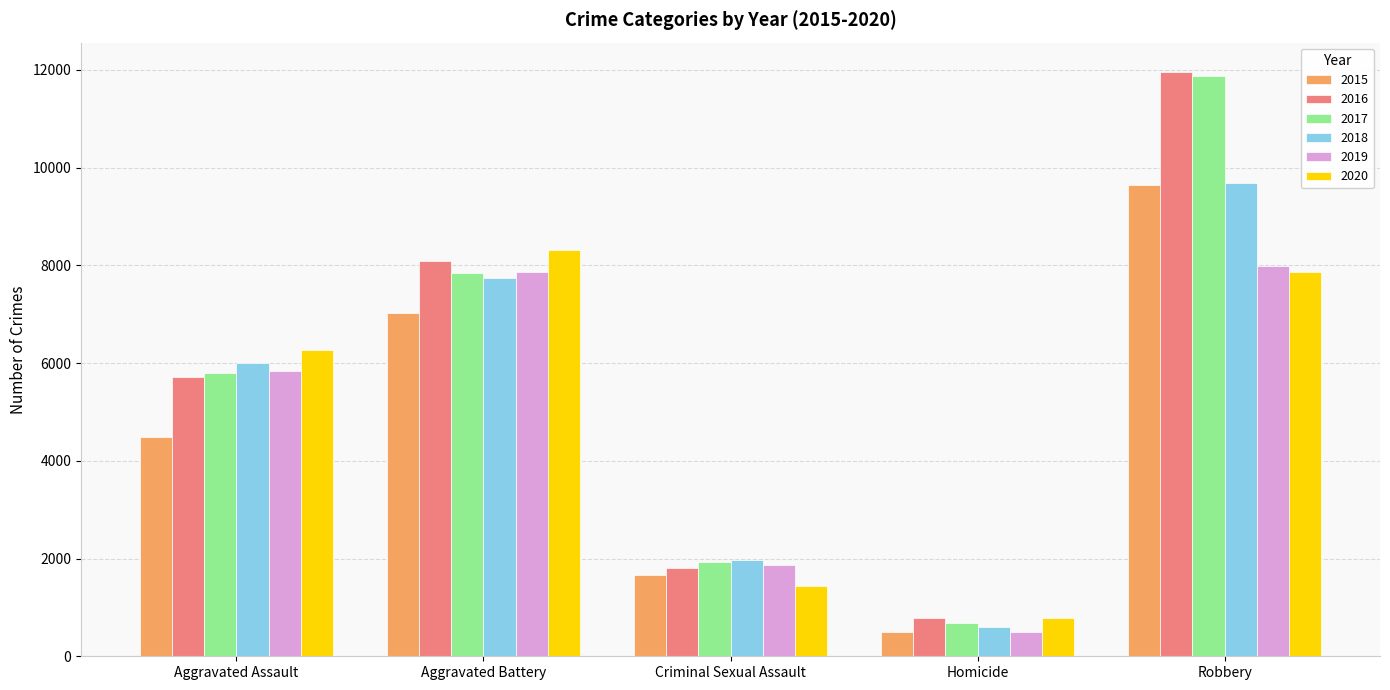

Rank the categories by 2018 value from lowest to highest.

Homicide, Criminal Sexual Assault, Aggravated Assault, Aggravated Battery, Robbery